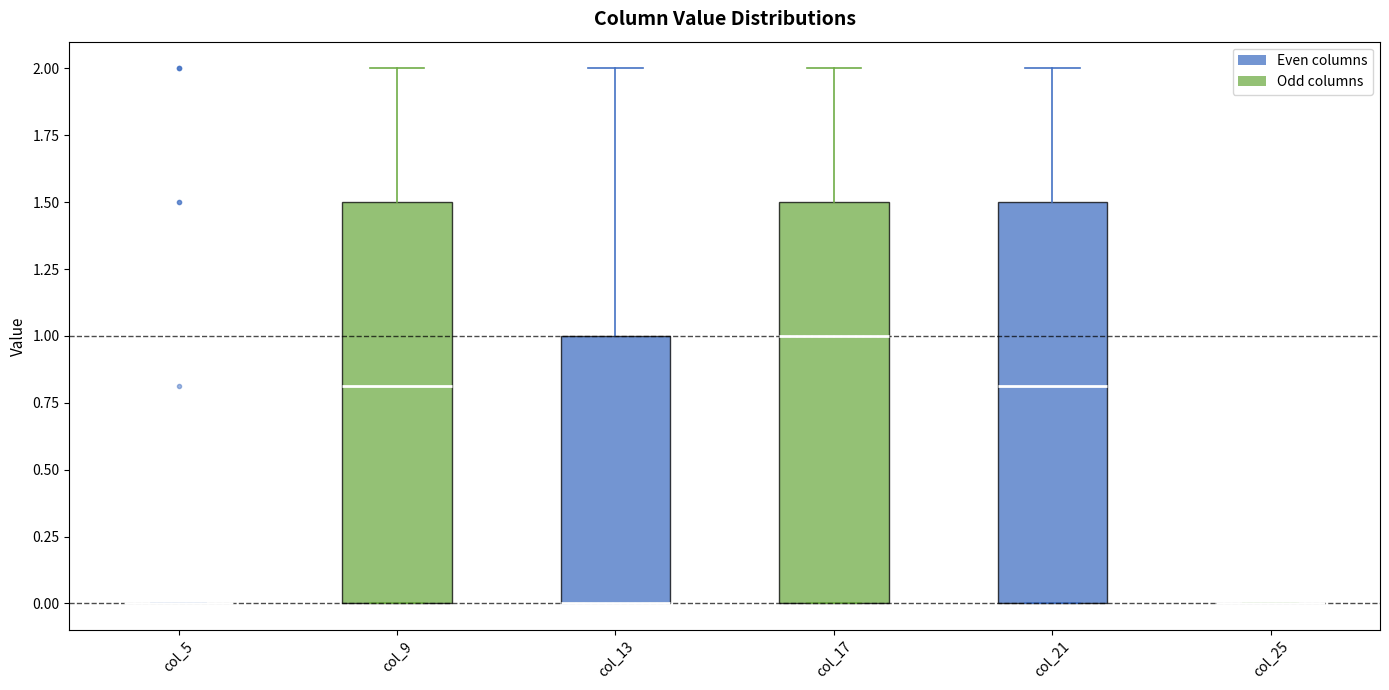

Where is the upper edge of the box for col_21 on the y-axis? The values are not printed on the chart, so give them approximately, as read against the axis.

1.5